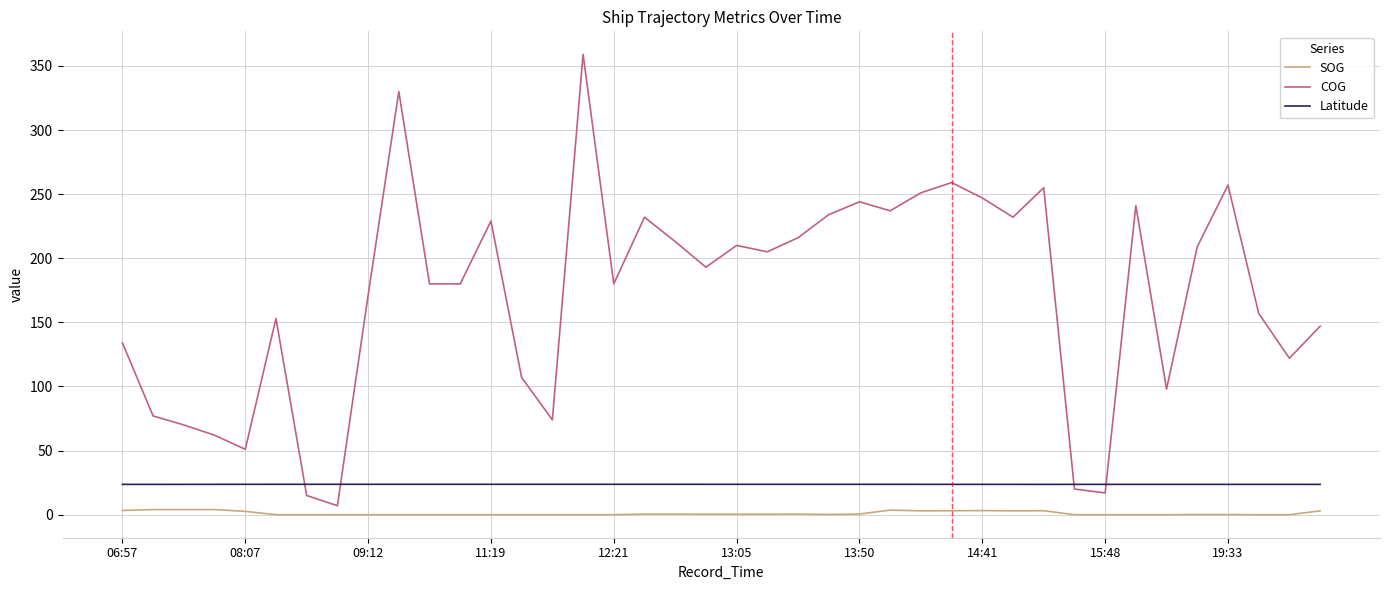

What is the maximum value shown in the chart?

359.0